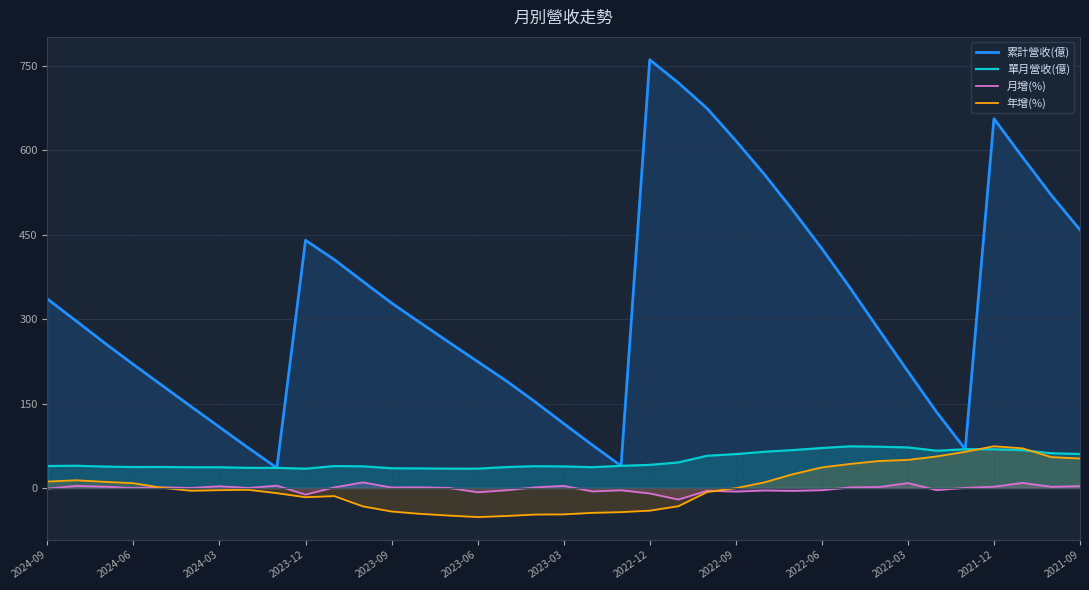

Which series has the largest range (max minus min)?

累計營收(億)